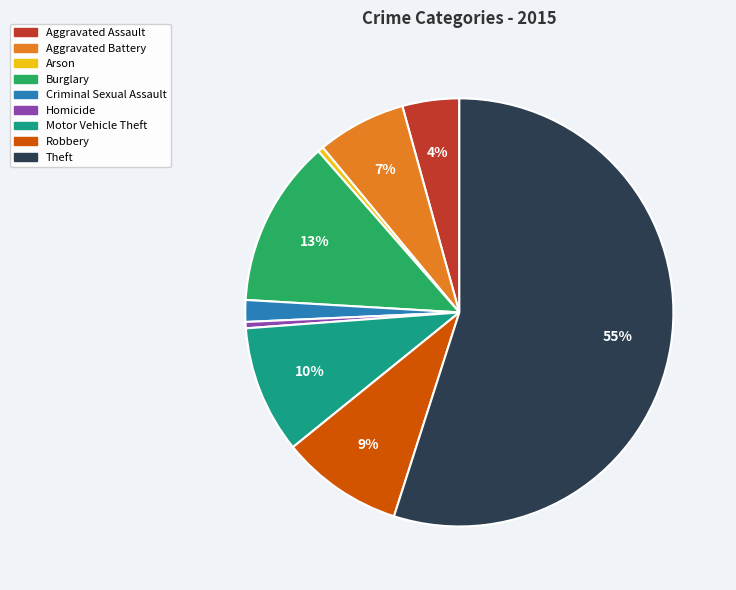

What is the ratio of the value at Burglary to the value at Motor Vehicle Theft?

1.3